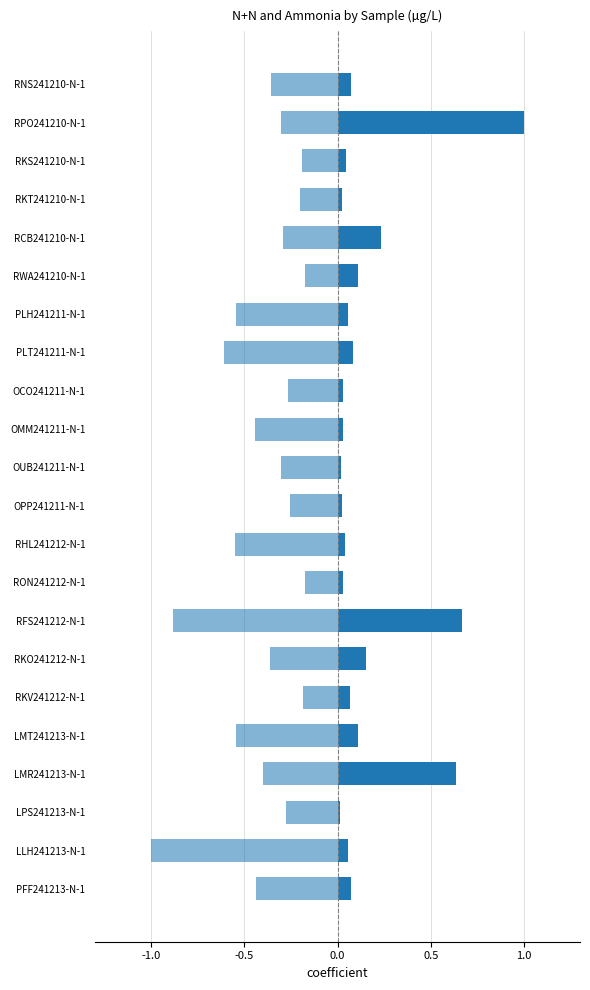

Which series changed the most between RNS241210-N-1 and RKS241210-N-1?

Ammonia (µg/L)